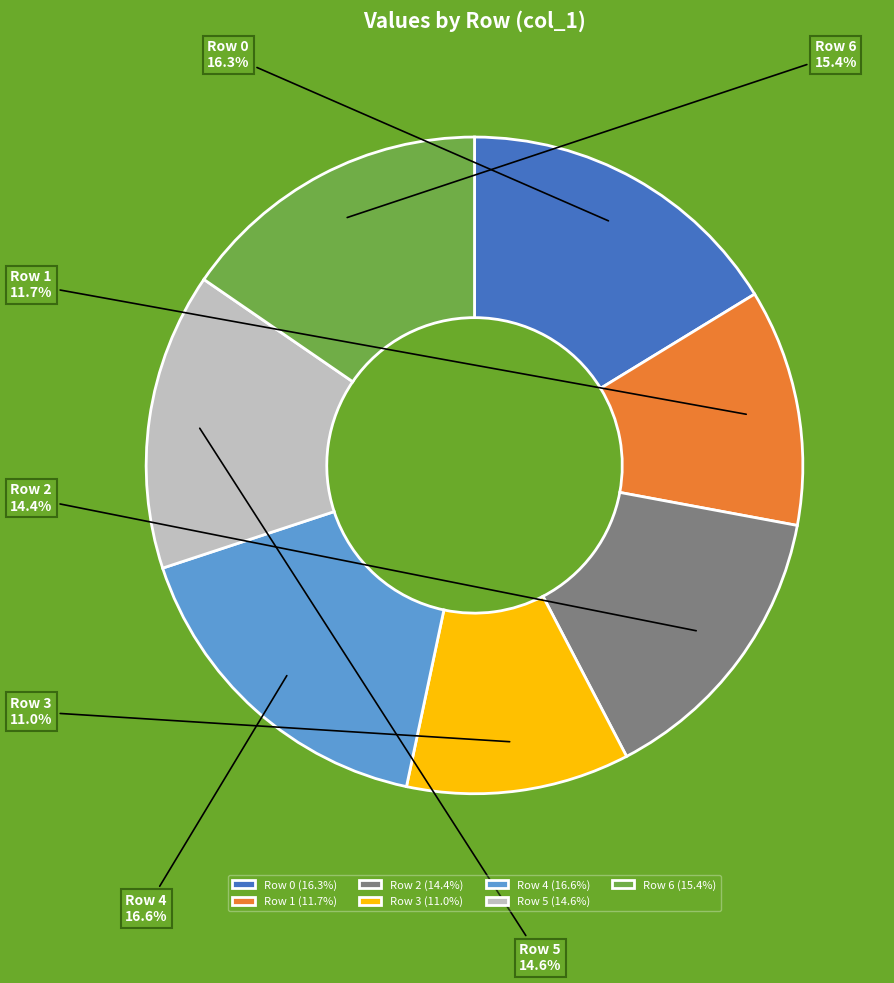

Is it true that Row 6 is 15% of the pie?

True